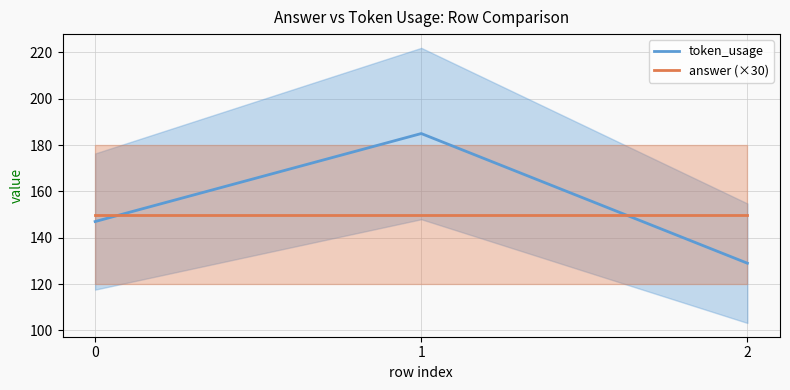

True or false: token_usage has a value of 211 at 0.

False